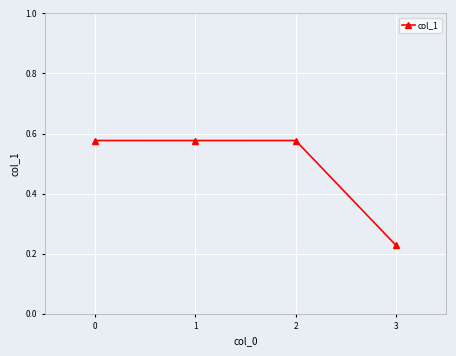

Where is the first local minimum?

1